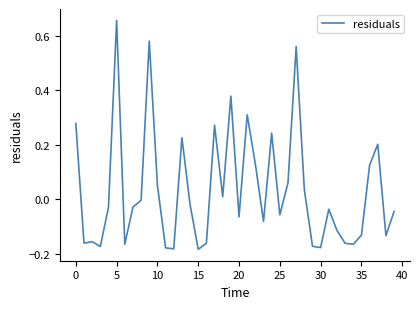

Does the chart have visible grid lines?

No